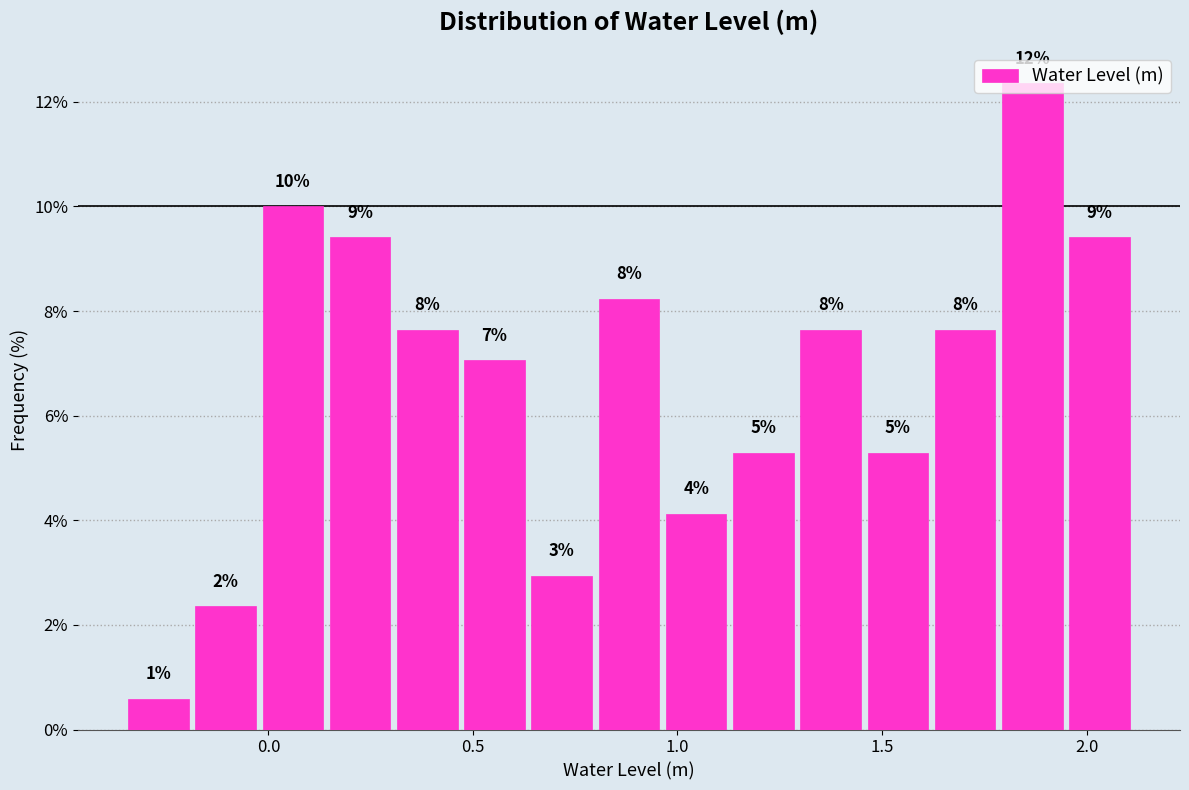

Read against the x-axis, roughly where is the centre of the tallest bar?

1.85